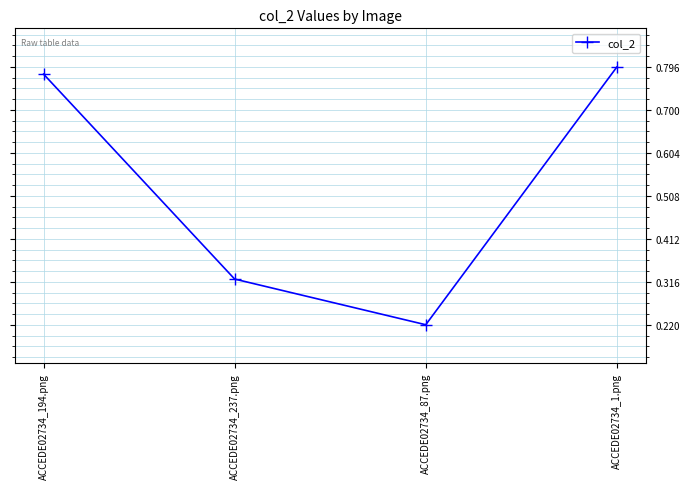

How many values are between 0 and 1?

4